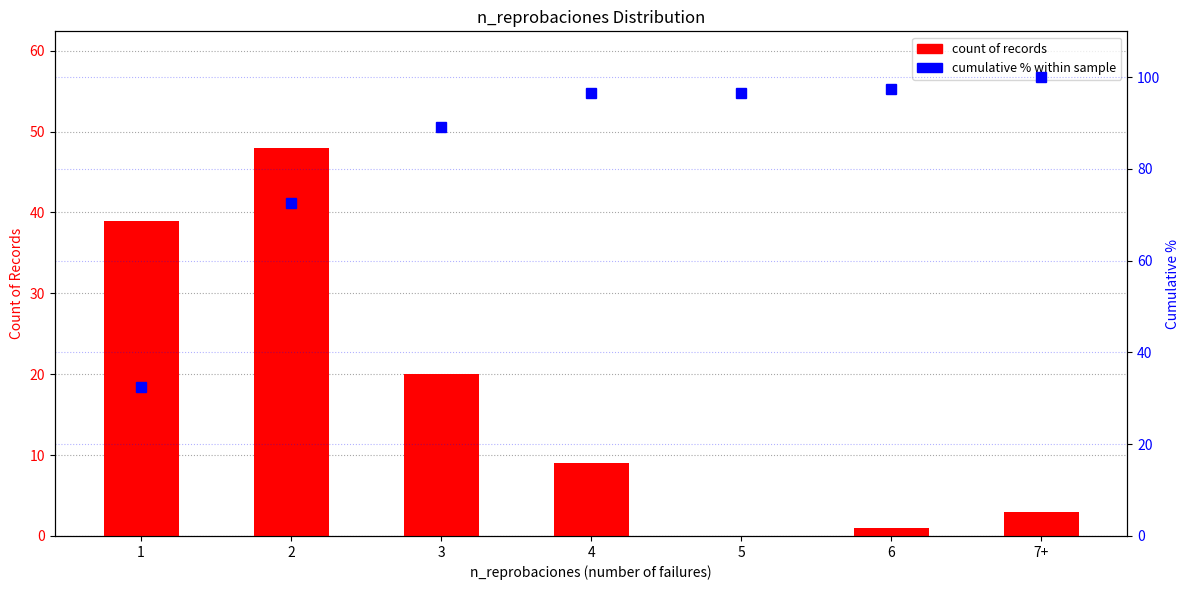

What are all the series names shown in the legend?

count of records, cumulative %